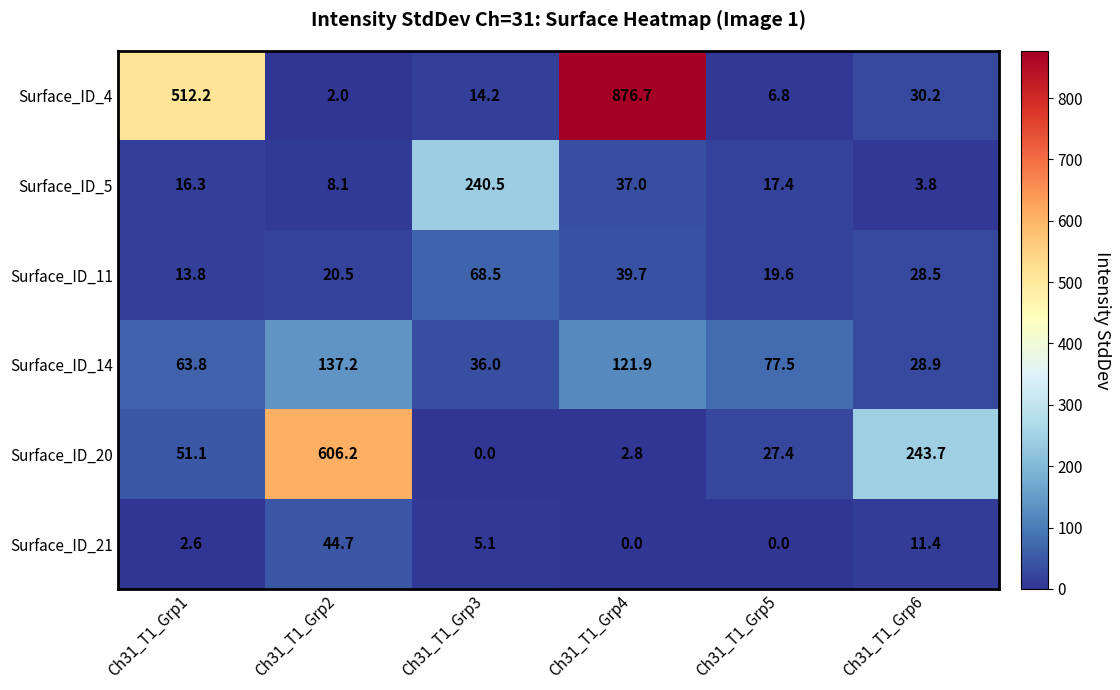

Is it true that Surface_ID_5 equals 37.0 at Ch31_T1_Grp4?

True